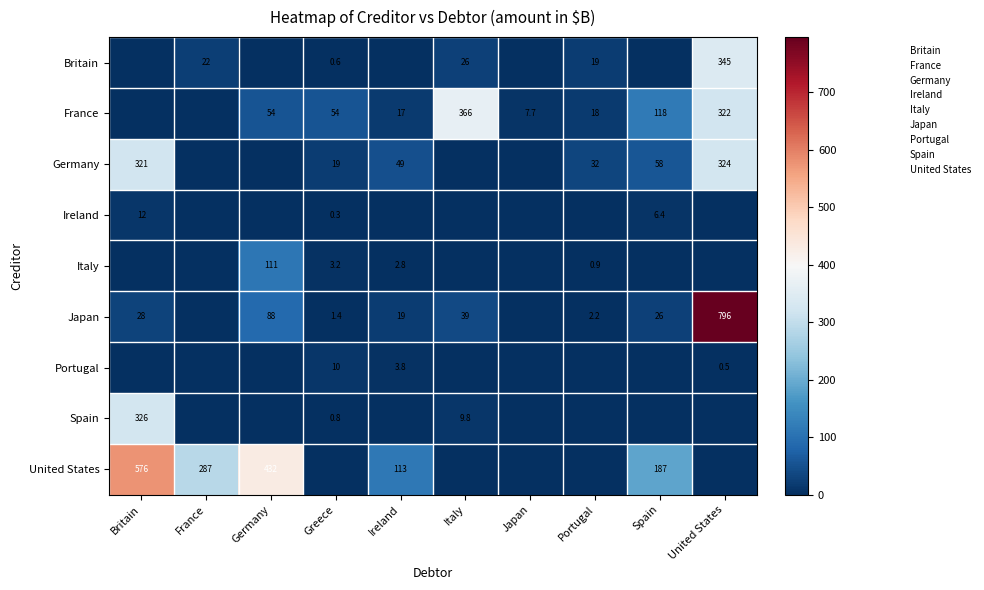

Is the value of France at Spain greater than the value of Italy at Portugal?

Yes